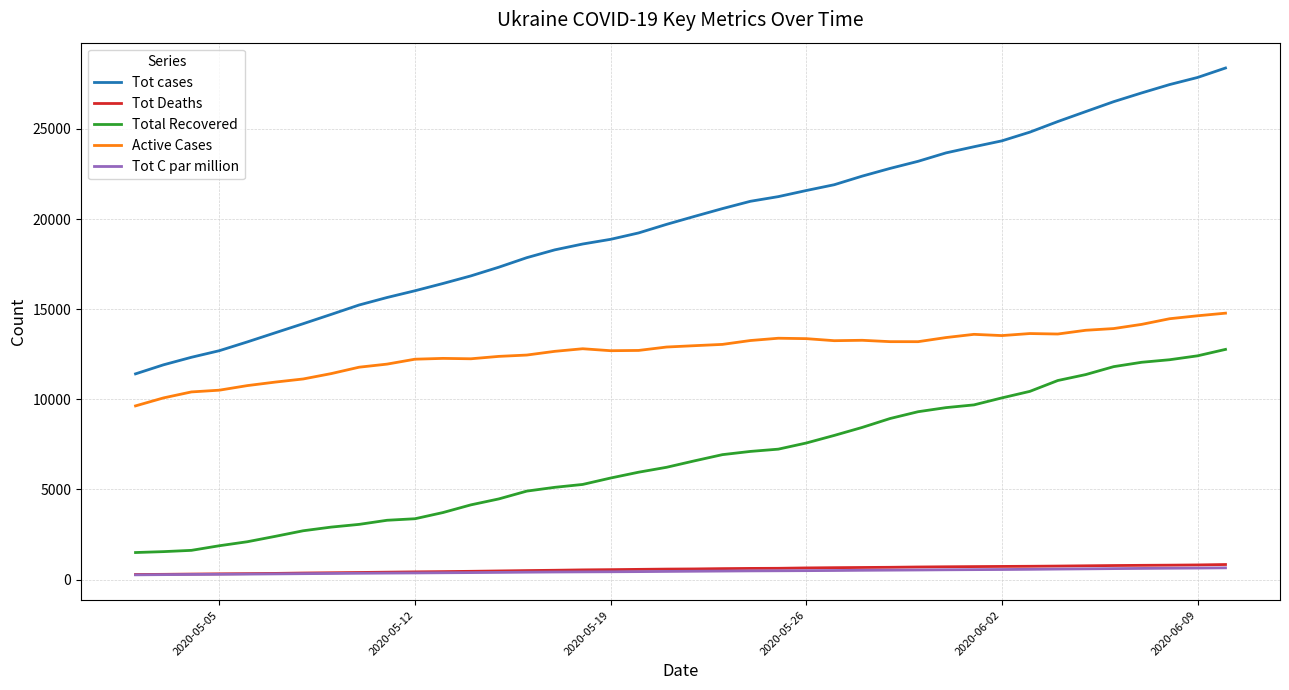

What is the average value of the Tot cases series?

19862